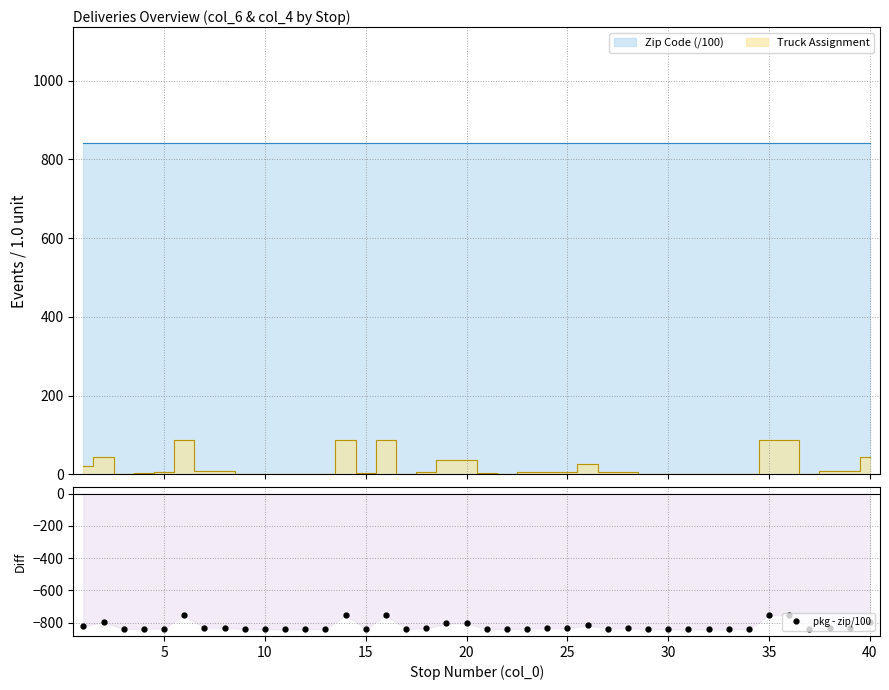

True or false: pkg - zip/100 has more than 2 points higher than both neighbors.

True